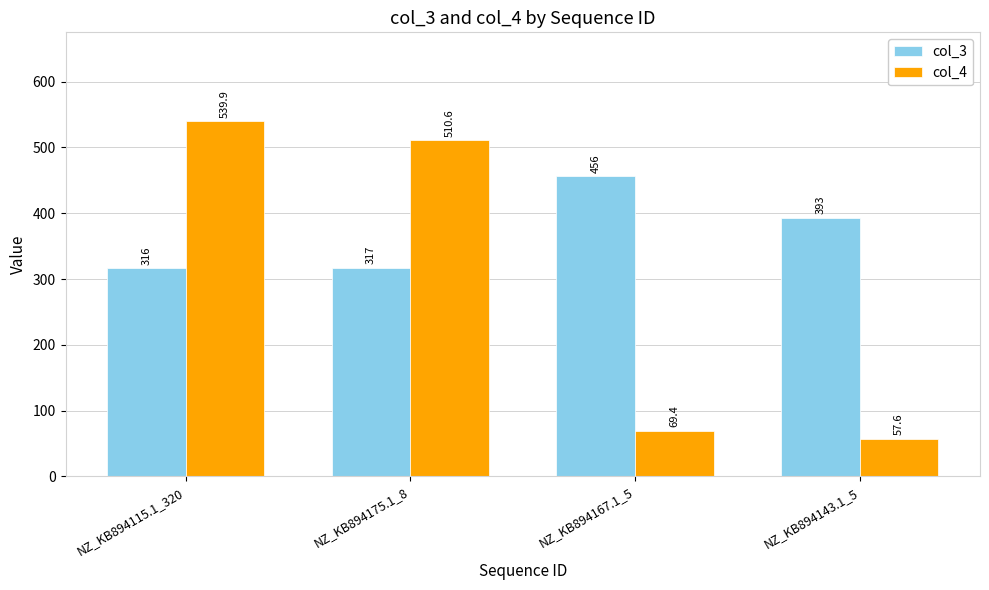

What is the approximate value of col_4 at NZ_KB894167.1_5?

69.4